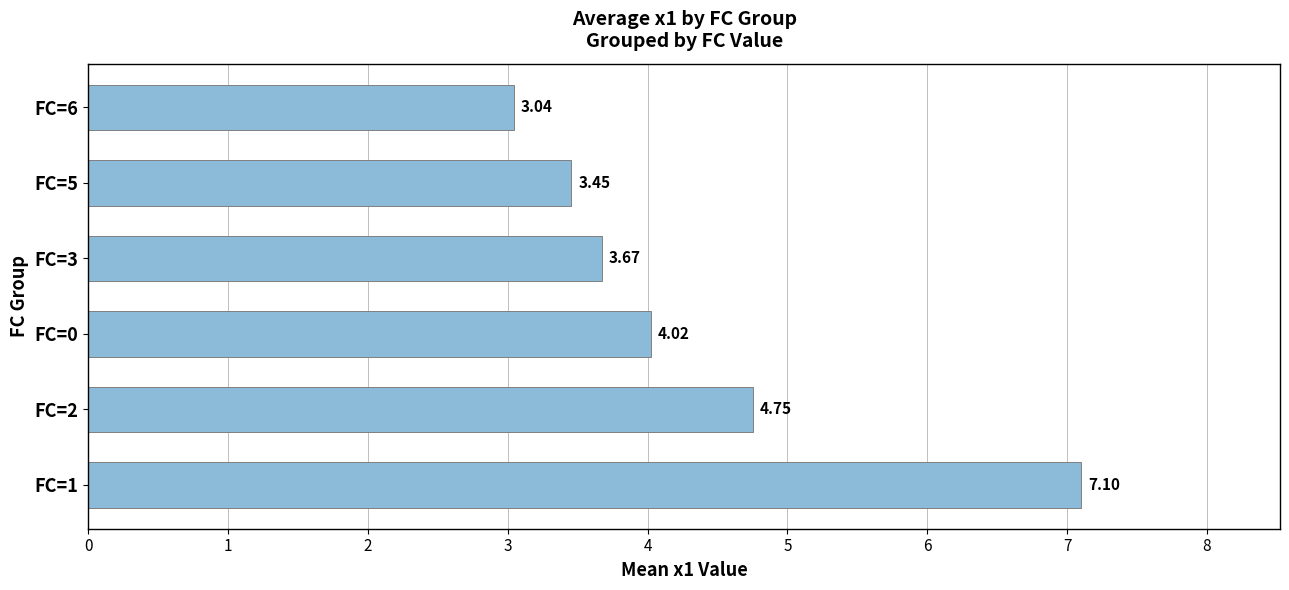

How many data points does each series have?

6